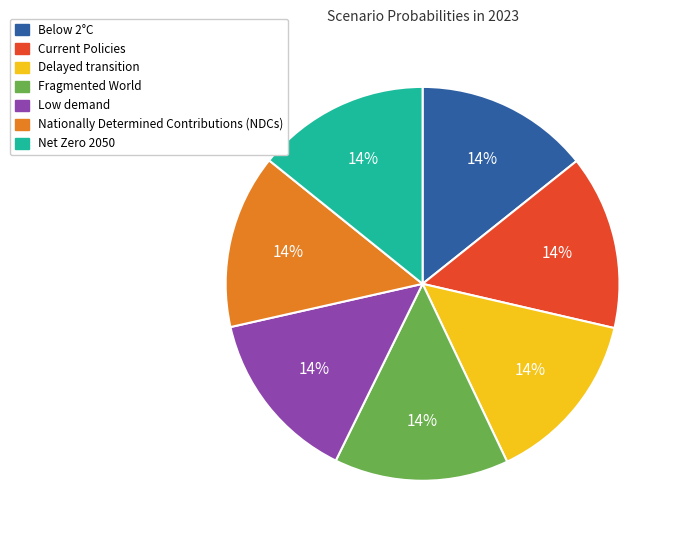

To the nearest percent, what percentage of the pie is Nationally Determined Contributions (NDCs)?

14%